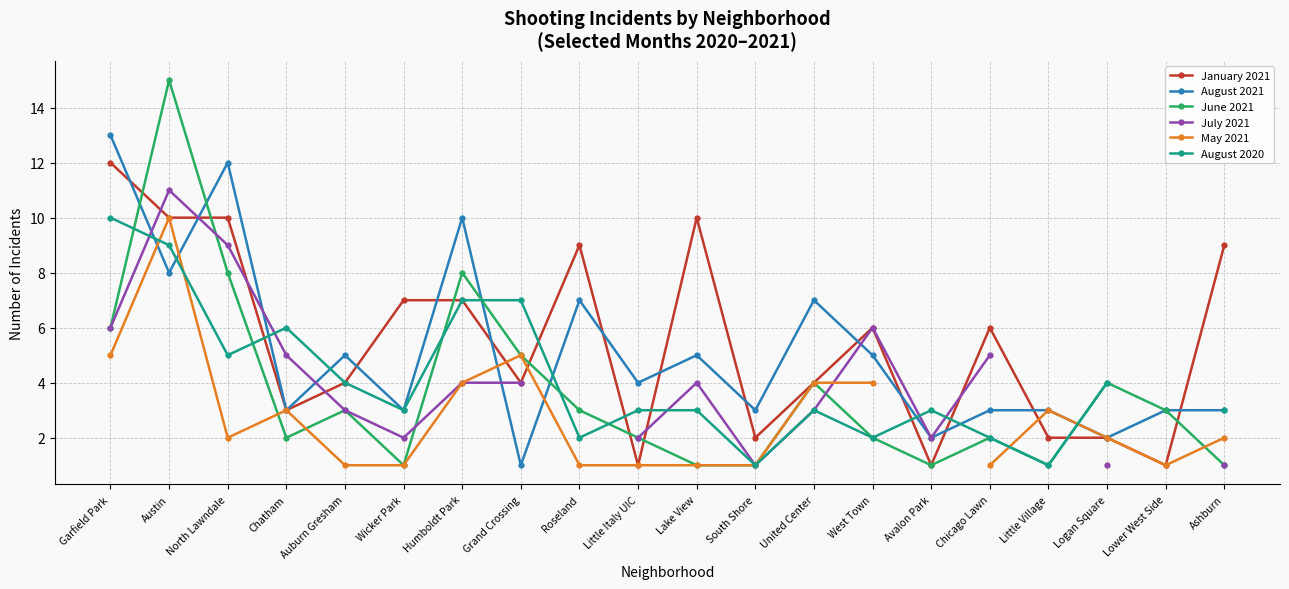

At which category is the sum across all series the highest?

Austin